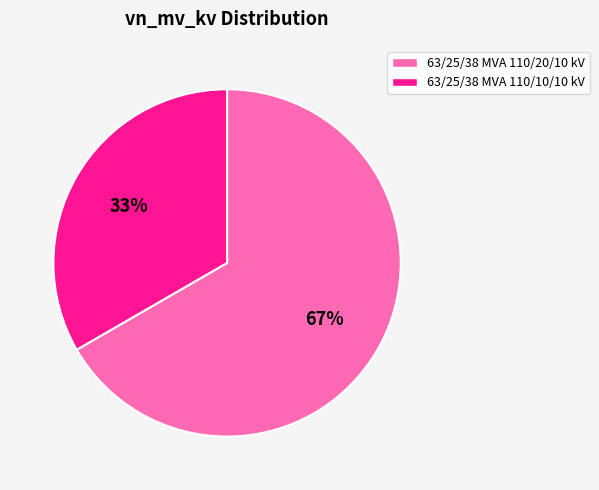

Do 63/25/38 MVA 110/10/10 kV and 63/25/38 MVA 110/20/10 kV together represent more than half of the pie?

Yes